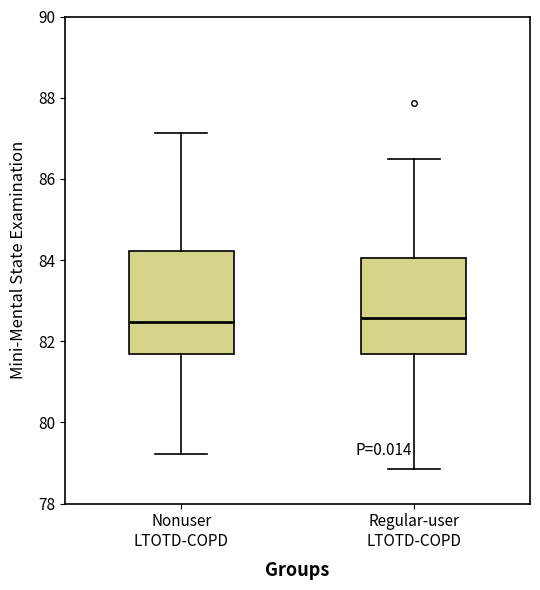

Reading left to right, read every box against the y-axis: the position of its median line, the range the box covers, and the ends of its whiskers. The values are not printed on the chart, so give them approximately, as read against the axis.

Nonuser LTOTD-COPD: median 82.4, box 81.6 to 84.2, whiskers 79.2 to 87.2
Regular-user LTOTD-COPD: median 82.6, box 81.6 to 84.0, whiskers 78.8 to 86.4